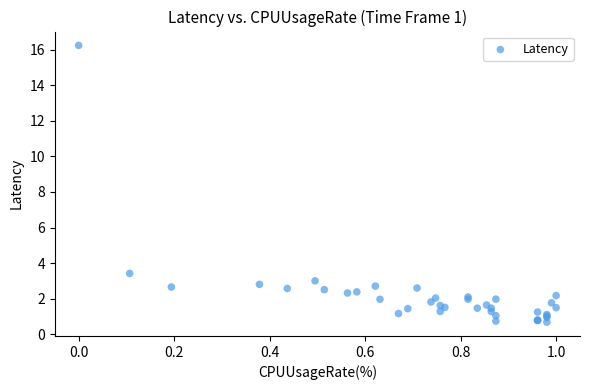

What Y value in the scatter plot is closest to 8?

3.4